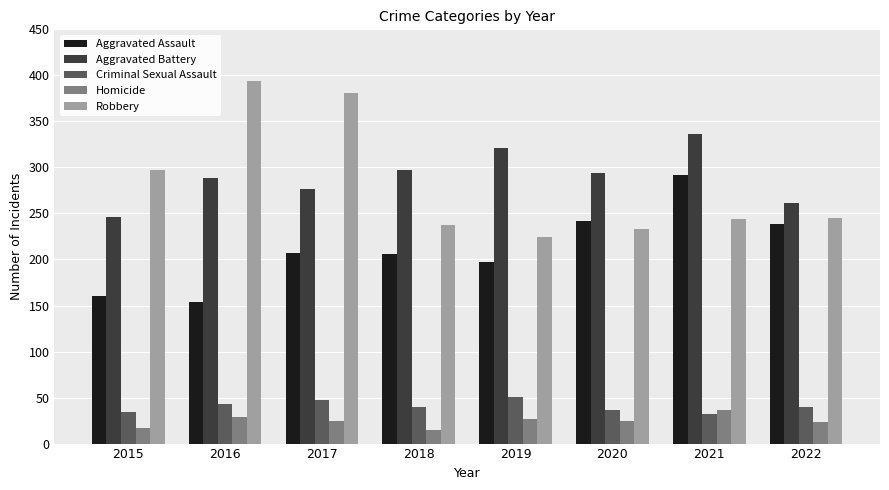

How many data points in Homicide are less than 24?

3